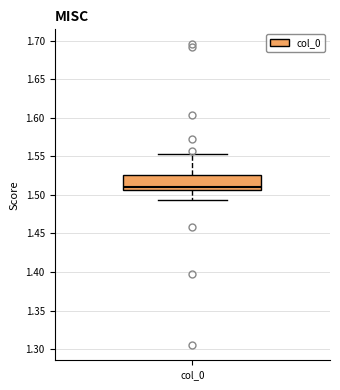

Transcribe this box plot: give where the median line is, the range the box spans, and where the two whiskers end, as read against the y-axis. The values are not printed on the chart, so give them approximately, as read against the axis.

median 1.510, box 1.505 to 1.525, whiskers 1.495 to 1.555